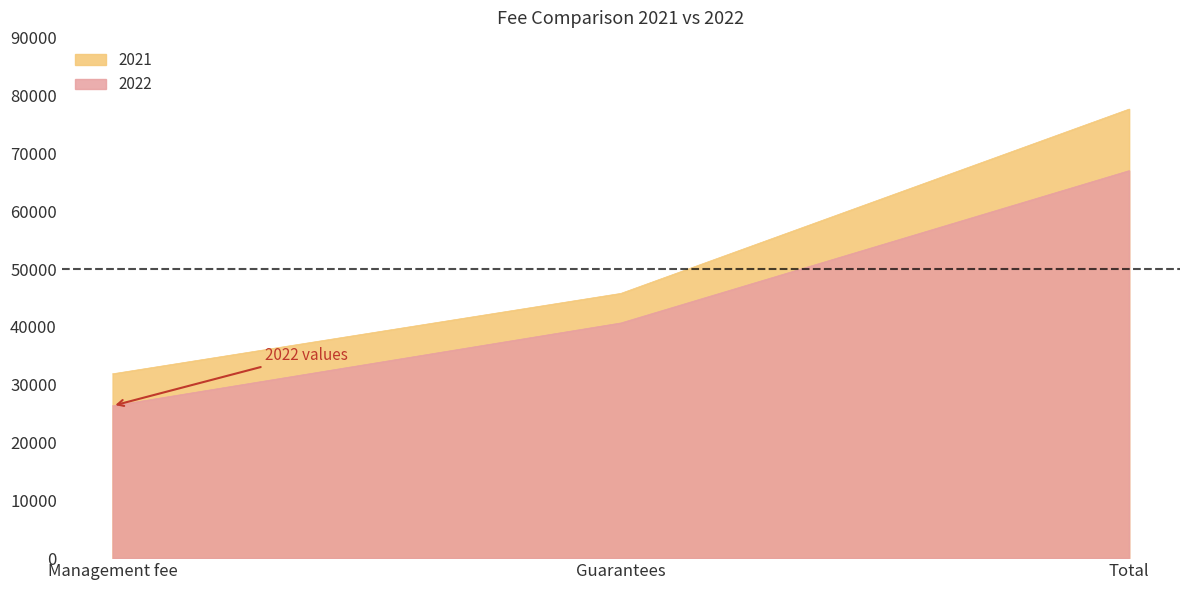

What is the maximum value shown in the chart?

77685